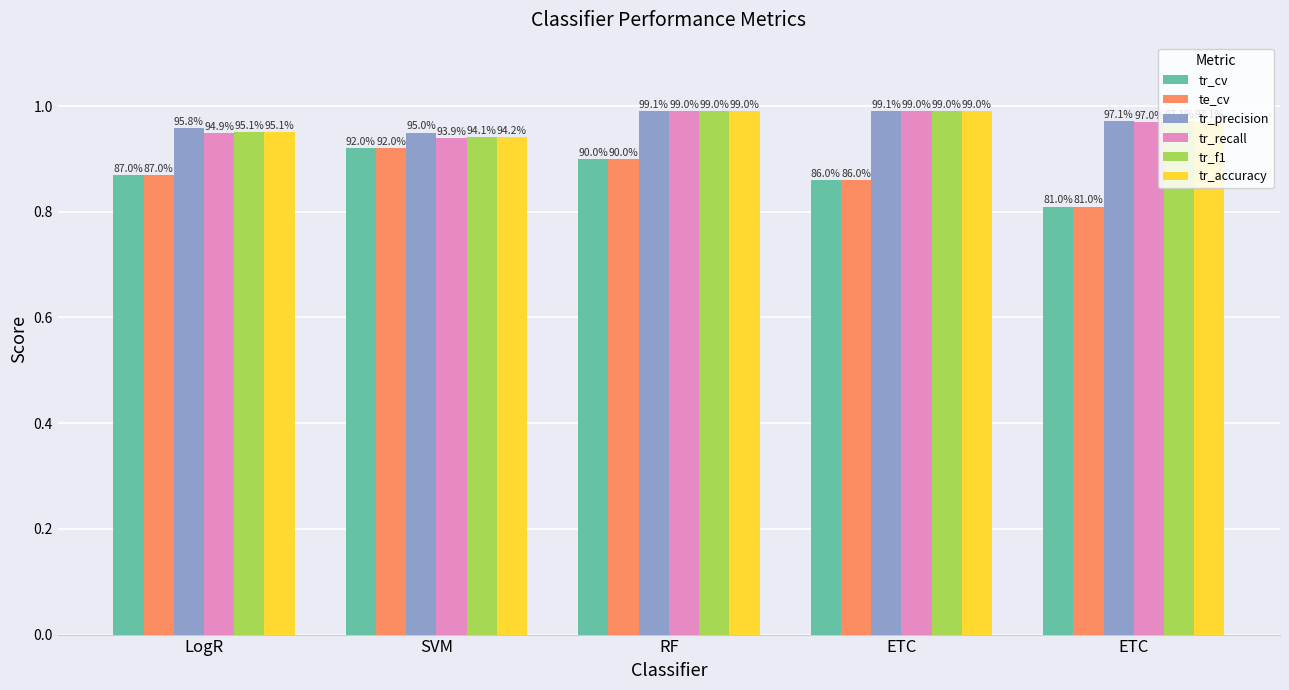

Which category has the lowest value in the te_cv series?

ETC